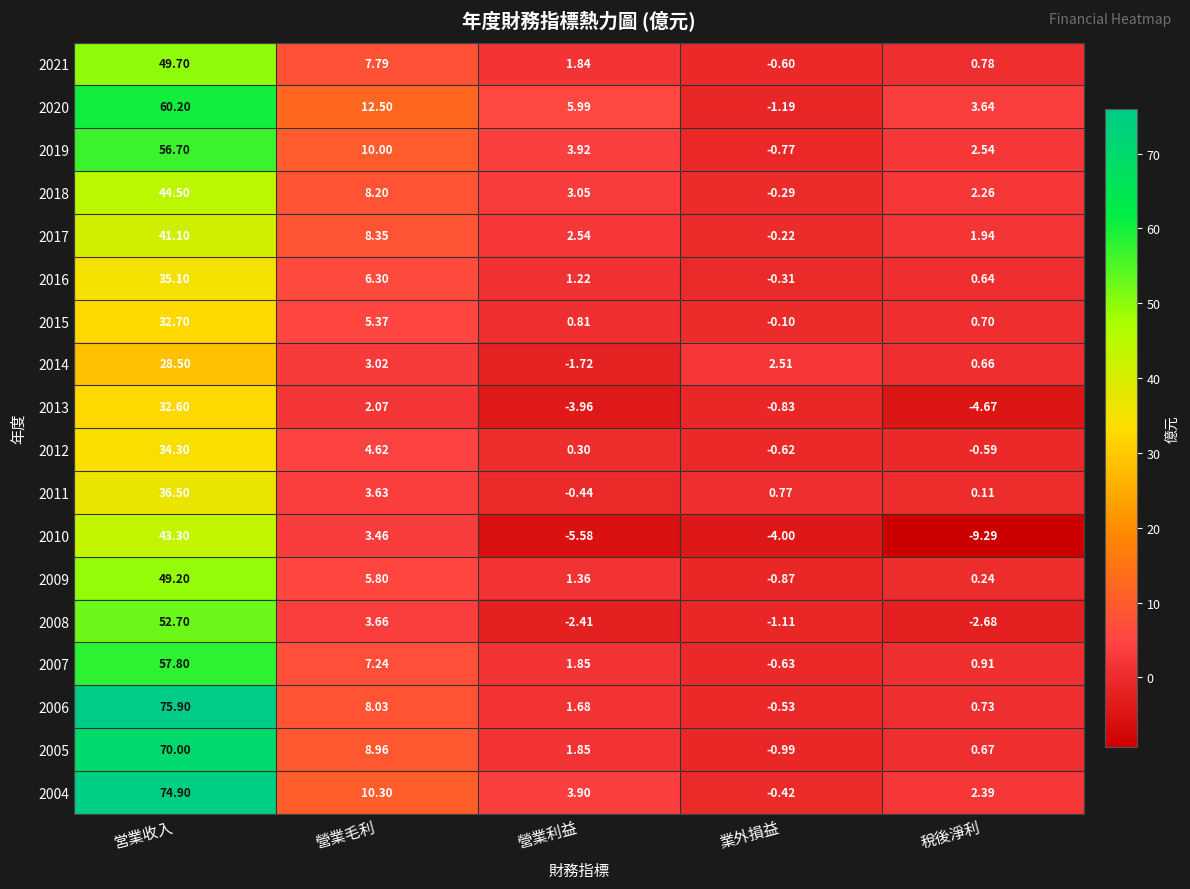

Which category has the lowest value across all series?

稅後淨利